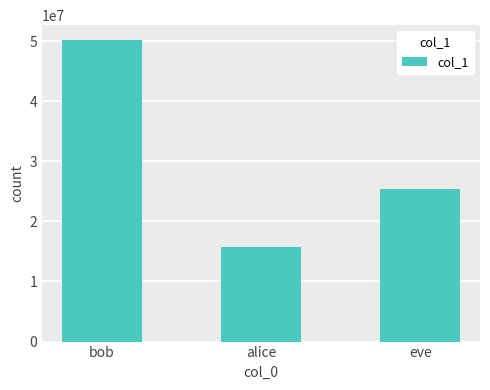

Reading left to right, extract all data points from this chart.

bob=50135875	alice=15698467	eve=25436928